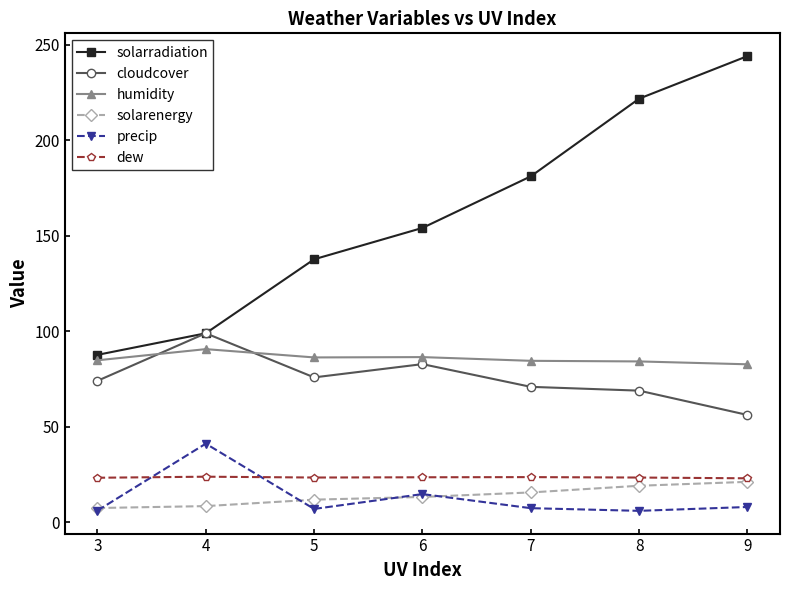

What is the sum of all dew values?

164.5